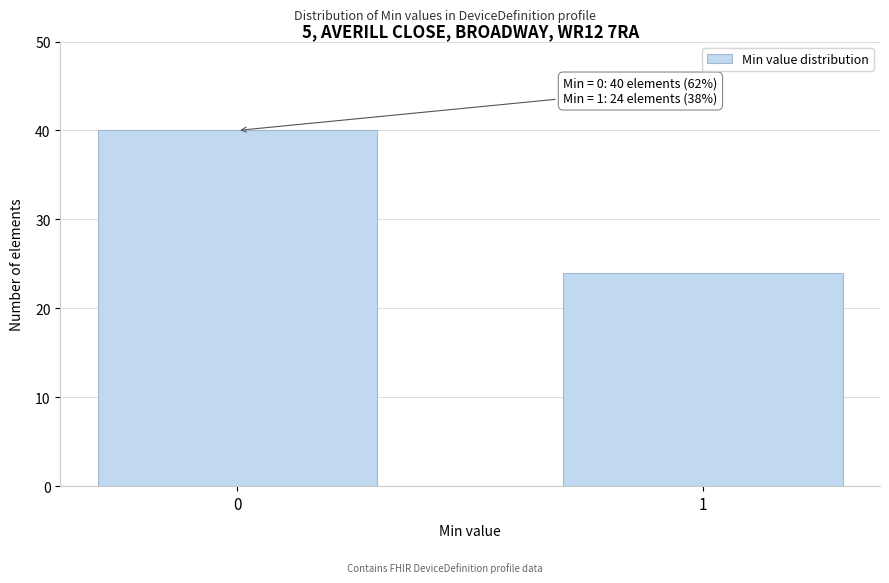

Reading left to right, transcribe all the data shown in this chart.

40	24